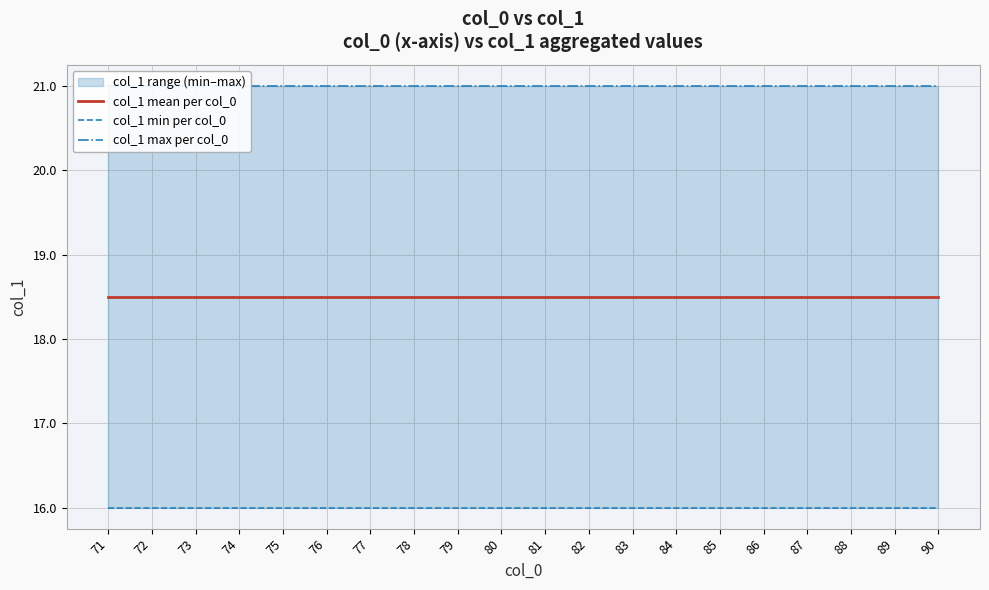

Reading left to right, transcribe all the data shown in this chart.

col_1 mean per col_0: 71=18.5	72=18.5	73=18.5	74=18.5	75=18.5	76=18.5	77=18.5	78=18.5	79=18.5	80=18.5	81=18.5	82=18.5	83=18.5	84=18.5	85=18.5	86=18.5	87=18.5	88=18.5	89=18.5	90=18.5
col_1 min per col_0: 71=16.0	72=16.0	73=16.0	74=16.0	75=16.0	76=16.0	77=16.0	78=16.0	79=16.0	80=16.0	81=16.0	82=16.0	83=16.0	84=16.0	85=16.0	86=16.0	87=16.0	88=16.0	89=16.0	90=16.0
col_1 max per col_0: 71=21.0	72=21.0	73=21.0	74=21.0	75=21.0	76=21.0	77=21.0	78=21.0	79=21.0	80=21.0	81=21.0	82=21.0	83=21.0	84=21.0	85=21.0	86=21.0	87=21.0	88=21.0	89=21.0	90=21.0